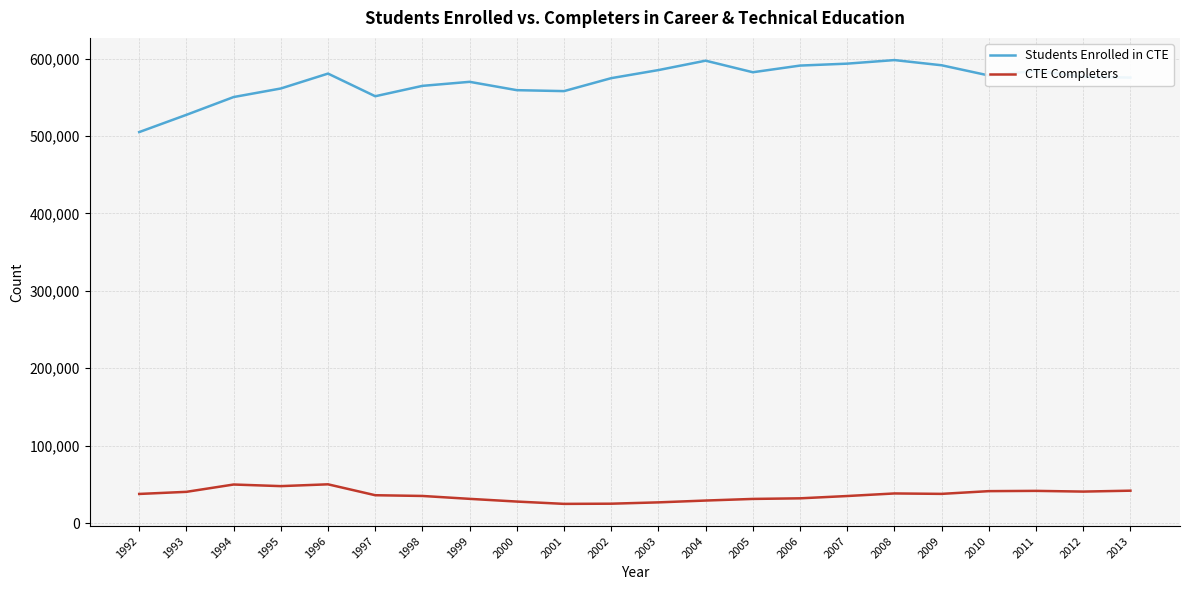

True or false: Students Enrolled in CTE has a value of 155787 at 1994.

False